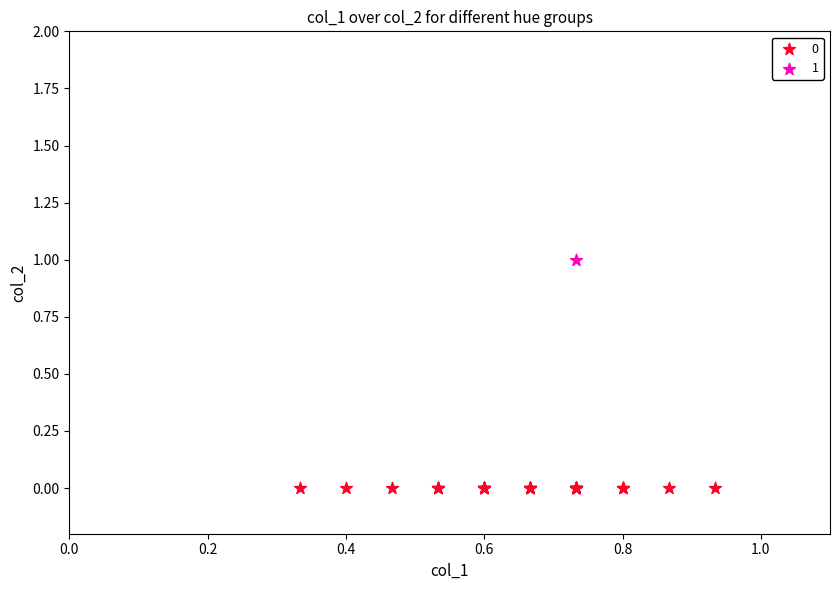

What are all the series names shown in the legend?

0, 1